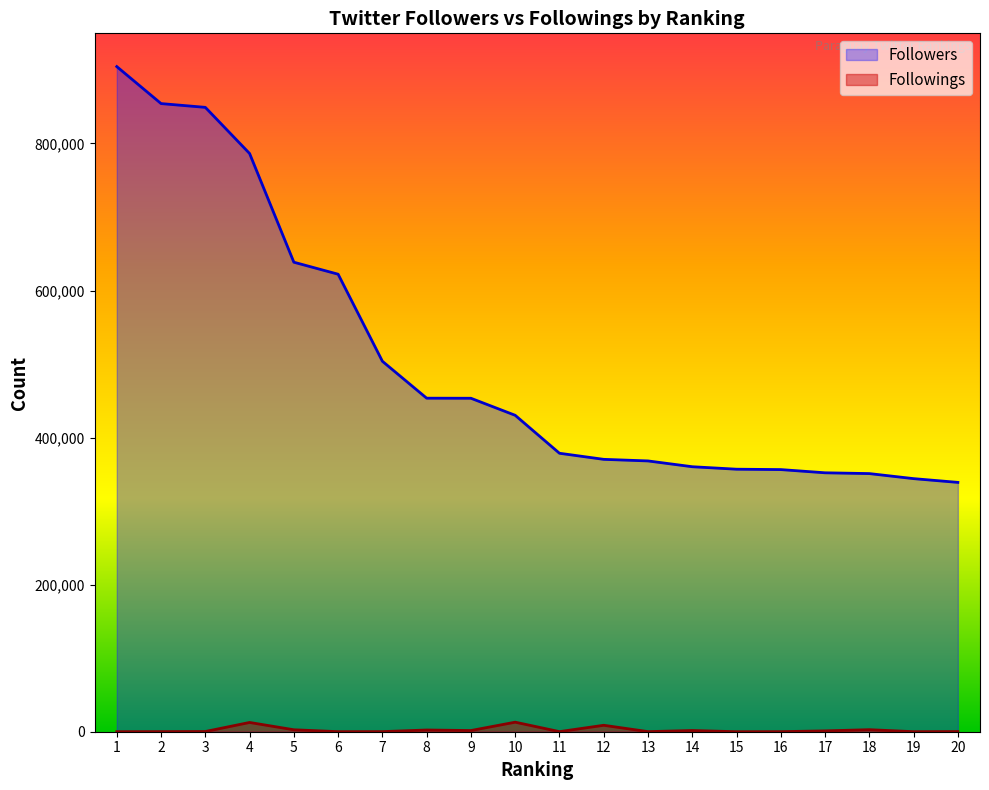

Reading left to right, transcribe all the data shown in this chart.

Followers: 904576	854269	849135	786385	638528	622211	503840	453622	453512	430333	378707	370435	368277	360394	357026	356504	352139	351065	344199	339096
Followings: 47	140	276	12589	2653	74	144	2335	1607	12975	117	8762	126	1646	6	90	1147	2769	72	216